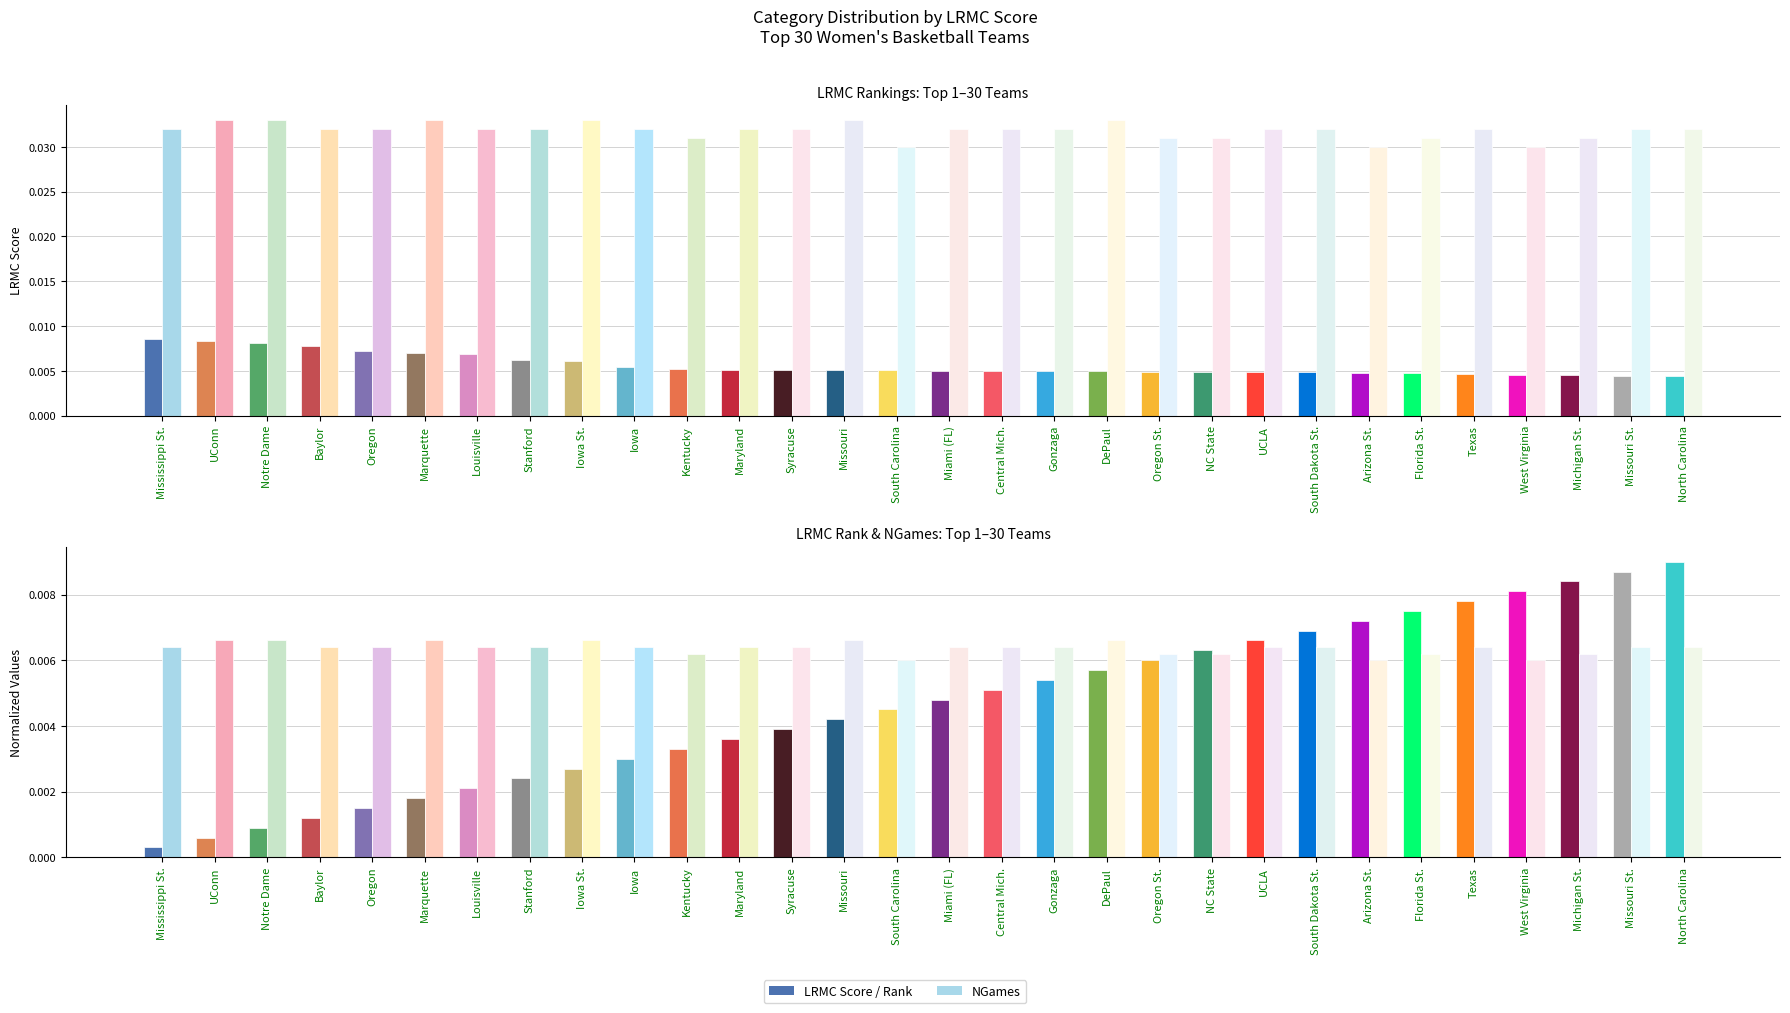

Is the value of LRMC Rank (norm.) at Iowa St. greater than the value of LRMC Score at UConn?

No